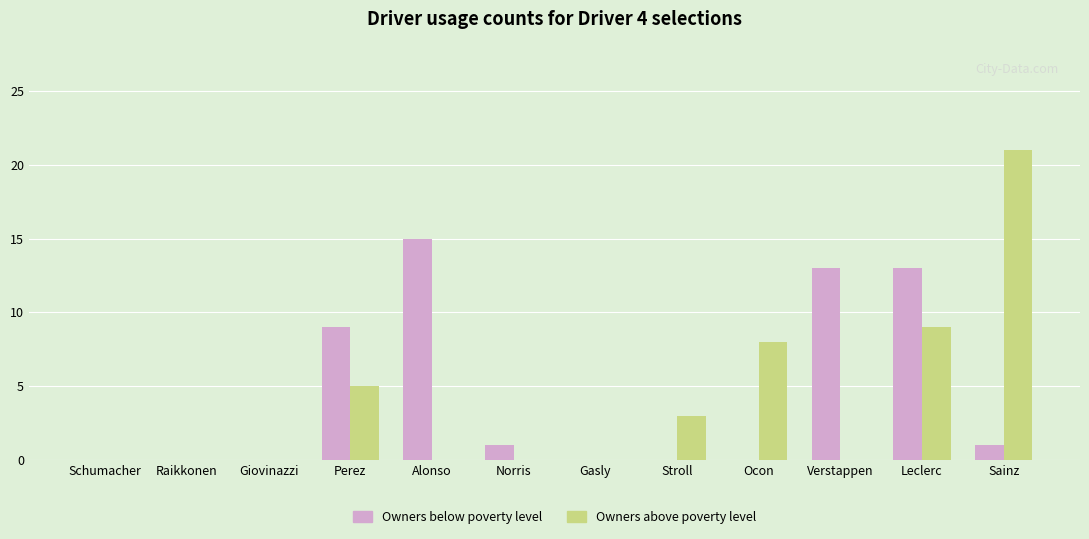

Between Raikkonen and Sainz, which series saw the biggest shift?

Owners above poverty level